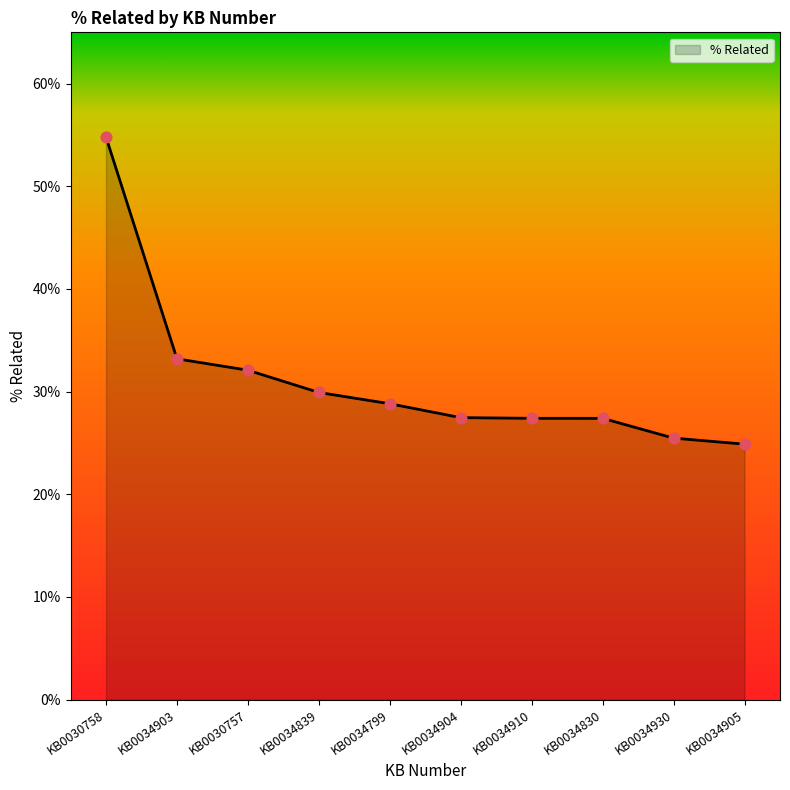

What is the change in value from KB0030758 to KB0034930?

-0.3